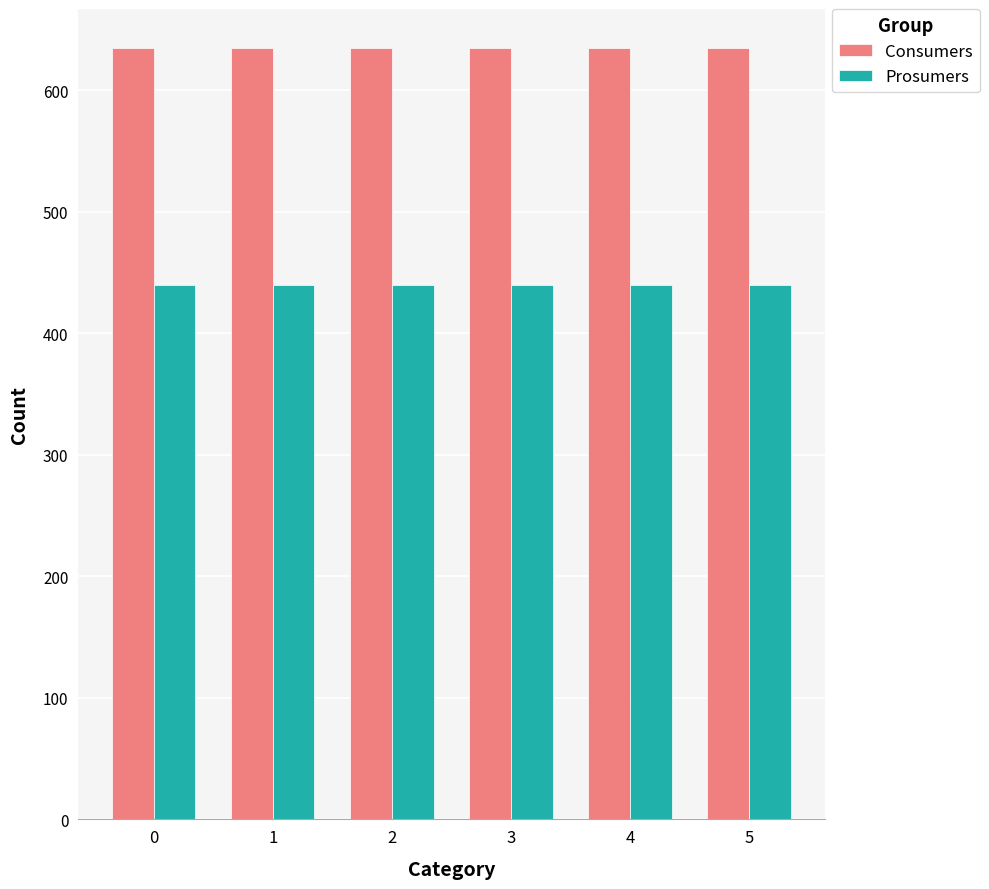

At 5, list the series in order from largest to smallest.

Consumers, Prosumers